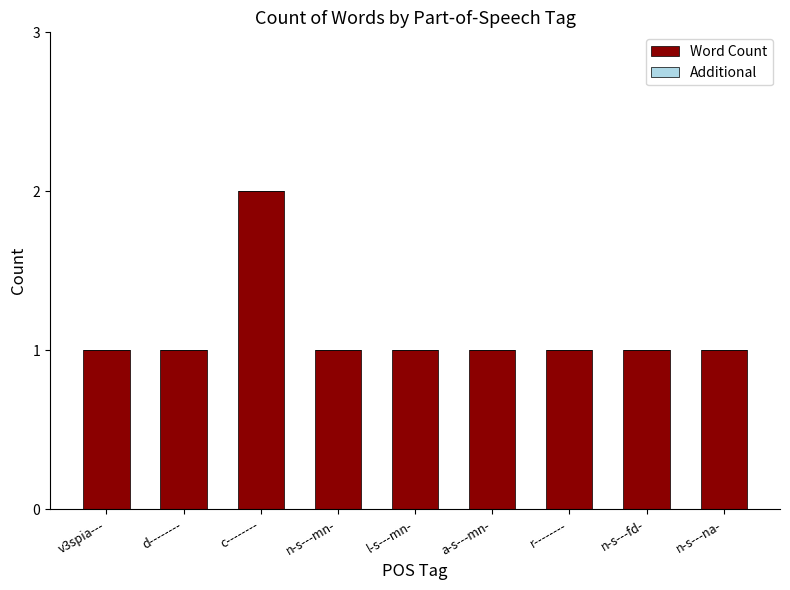

The value at d-------- is 0. True or false?

False